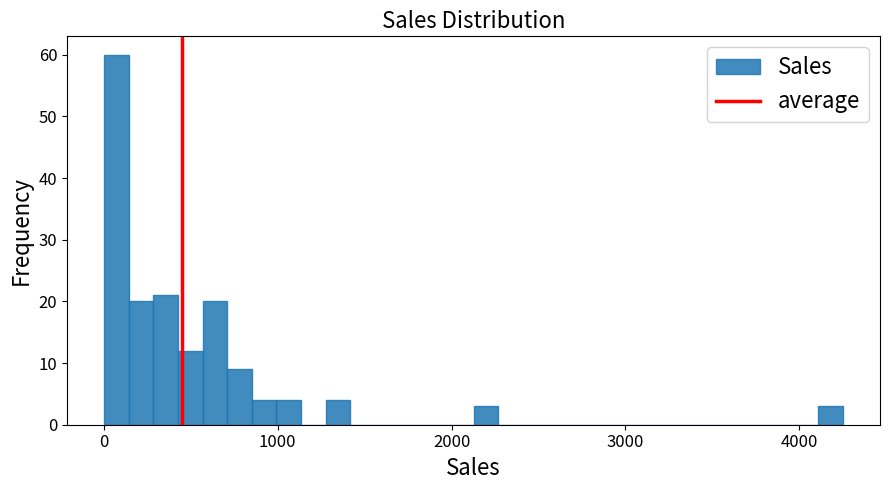

Read against the x-axis, roughly where is the centre of the tallest bar?

100